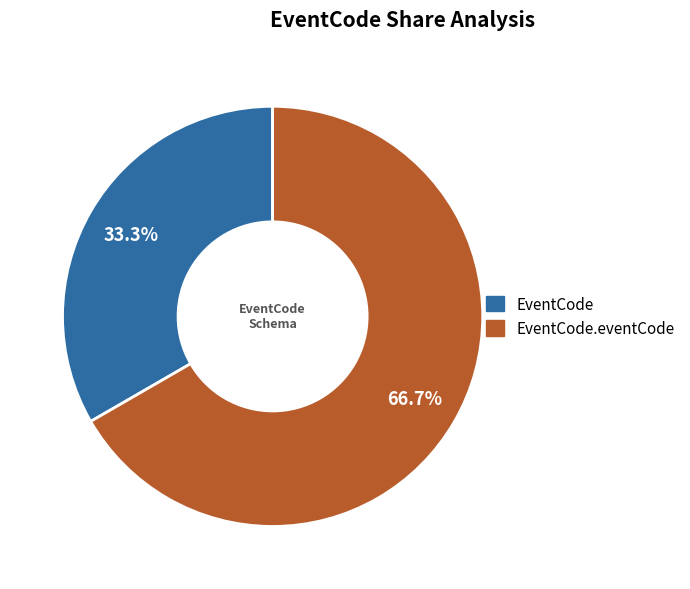

To the nearest percent, what is the average slice percentage?

50%